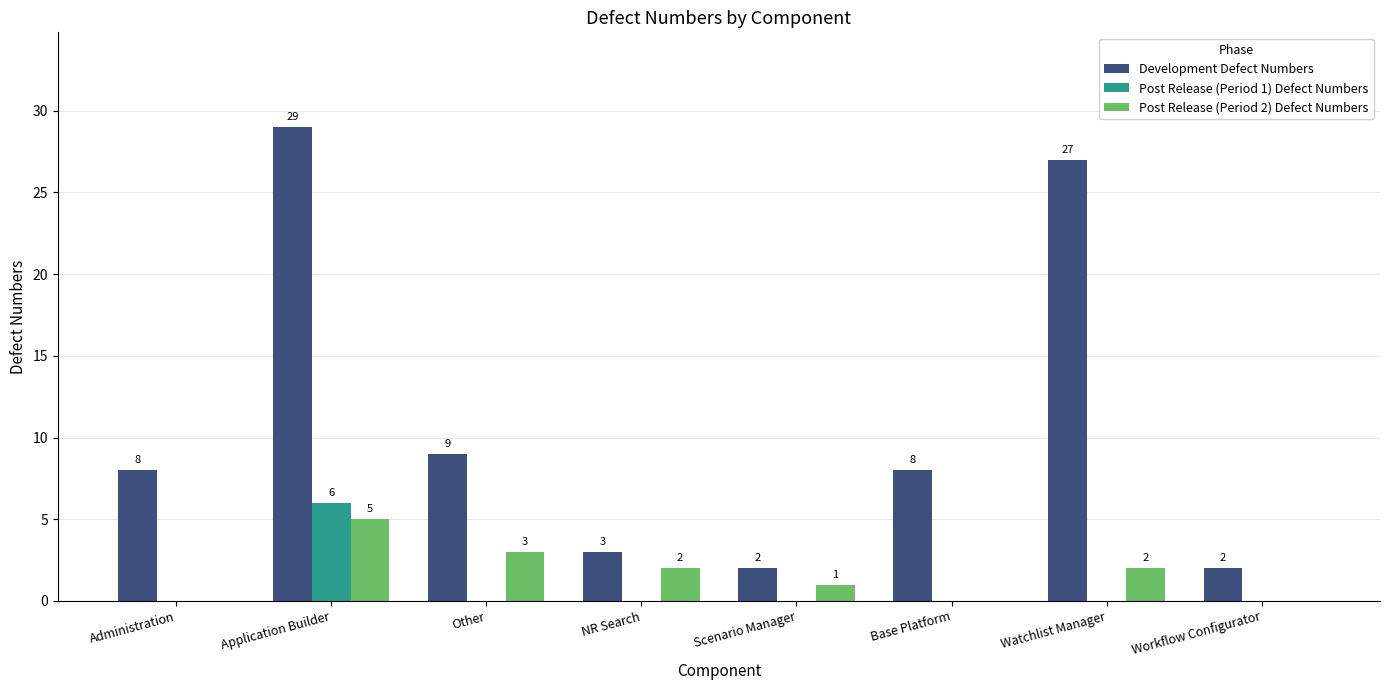

The Post Release (Period 1) Defect Numbers series shows 0 at Administration. True or false?

True